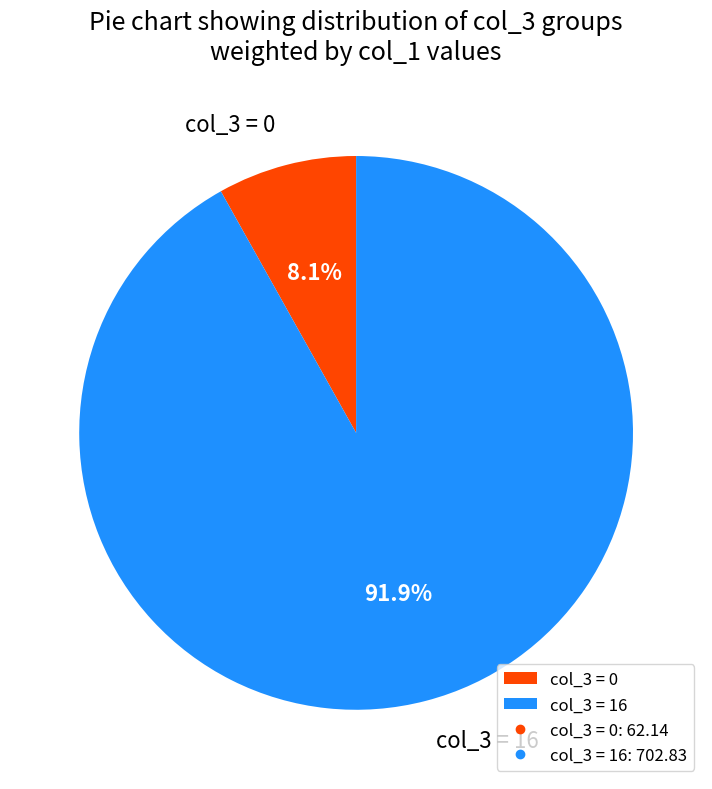

Rank the categories by value from highest to lowest.

col_3 = 16, col_3 = 0